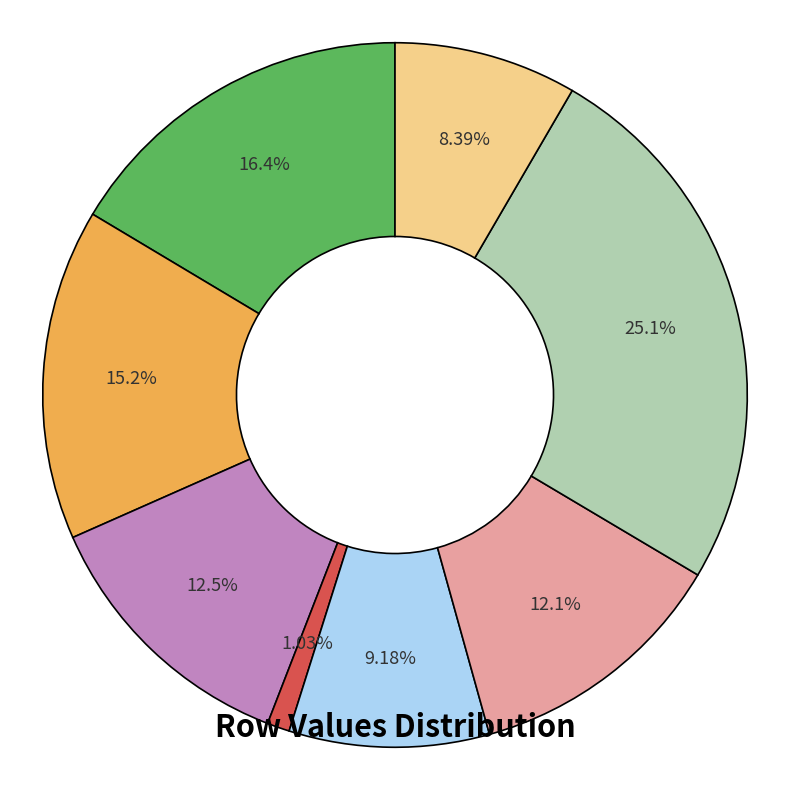

Is there any slice that represents more than half of the pie?

No